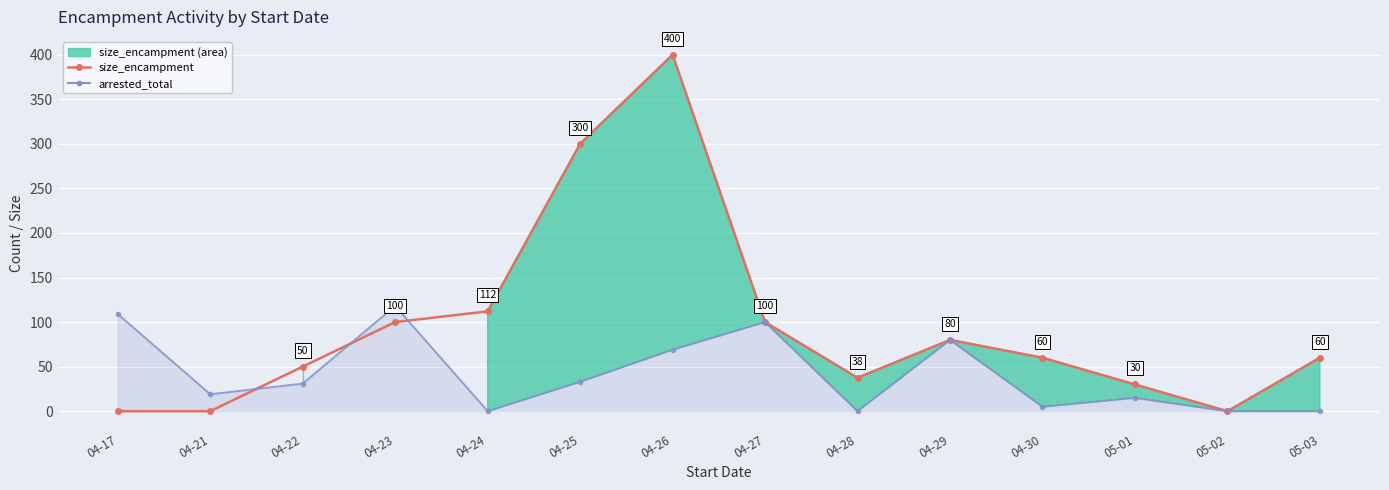

Which category has the highest value in the arrested_total series?

04-23